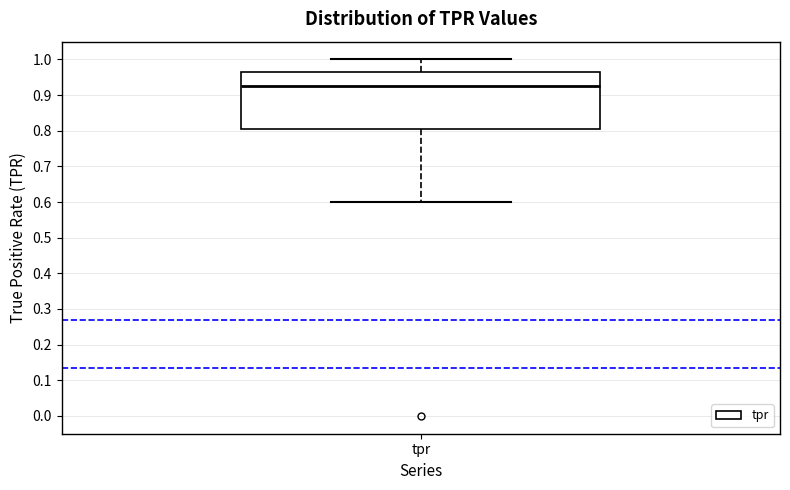

Transcribe this box plot: give where the median line is, the range the box spans, and where the two whiskers end, as read against the y-axis. The values are not printed on the chart, so give them approximately, as read against the axis.

median 0.93, box 0.80 to 0.97, whiskers 0.60 to 1.00